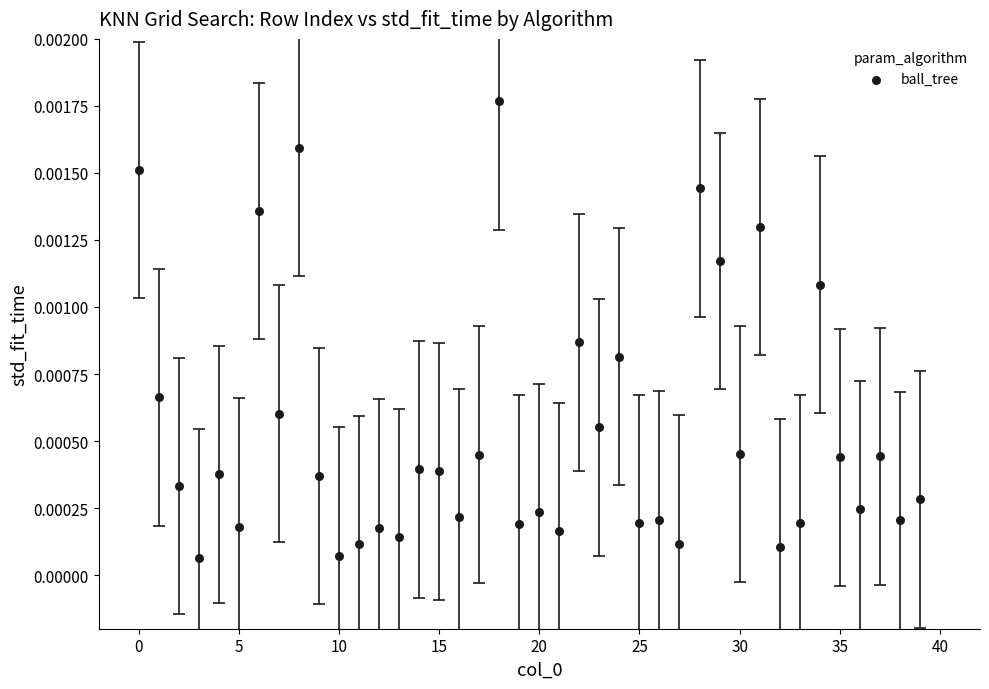

Count the number of points in this scatter plot.

40